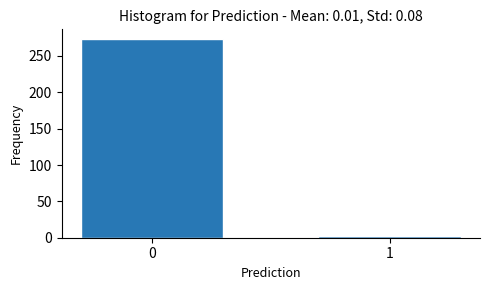

Reading left to right, list all the values displayed in this chart.

273	2